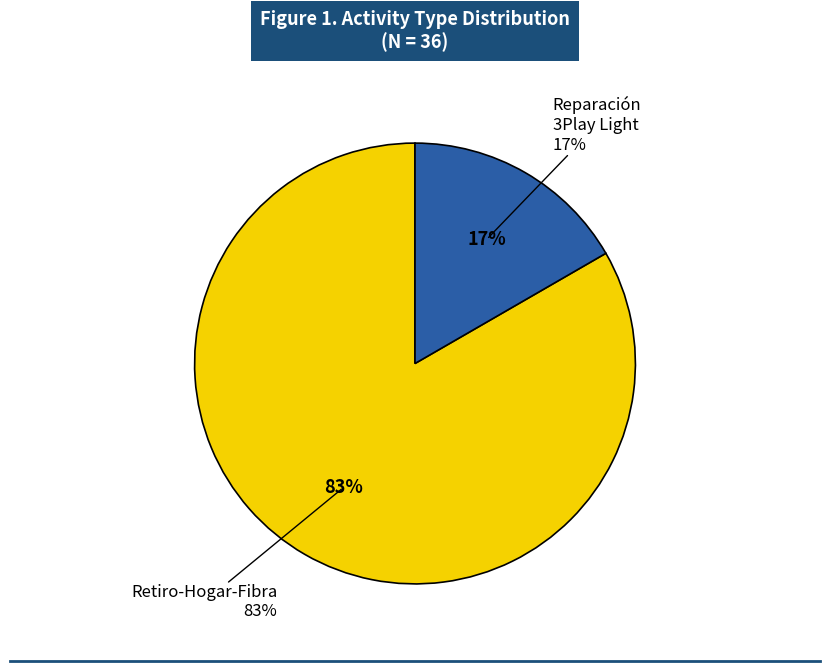

Rank the categories by value from lowest to highest.

Reparación 3Play Light, Retiro-Hogar-Fibra